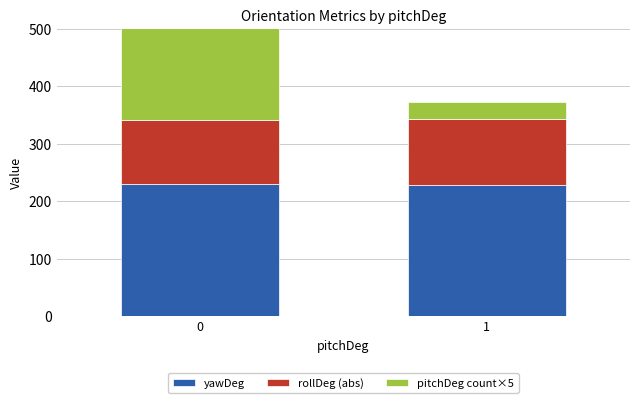

What is the spread (max minus min) of values at 0?

117.0